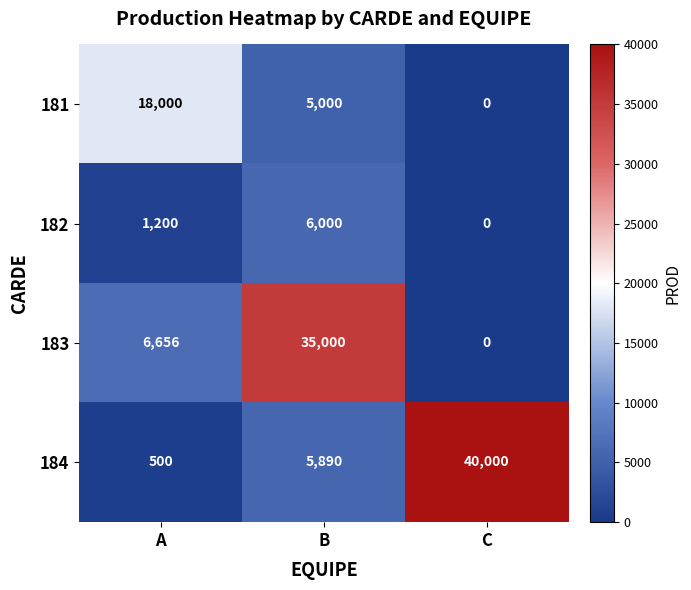

Reading left to right, transcribe all the data shown in this chart.

181: A=18000	B=5000	C=0
182: A=1200	B=6000	C=0
183: A=6656	B=35000	C=0
184: A=500	B=5890	C=40000